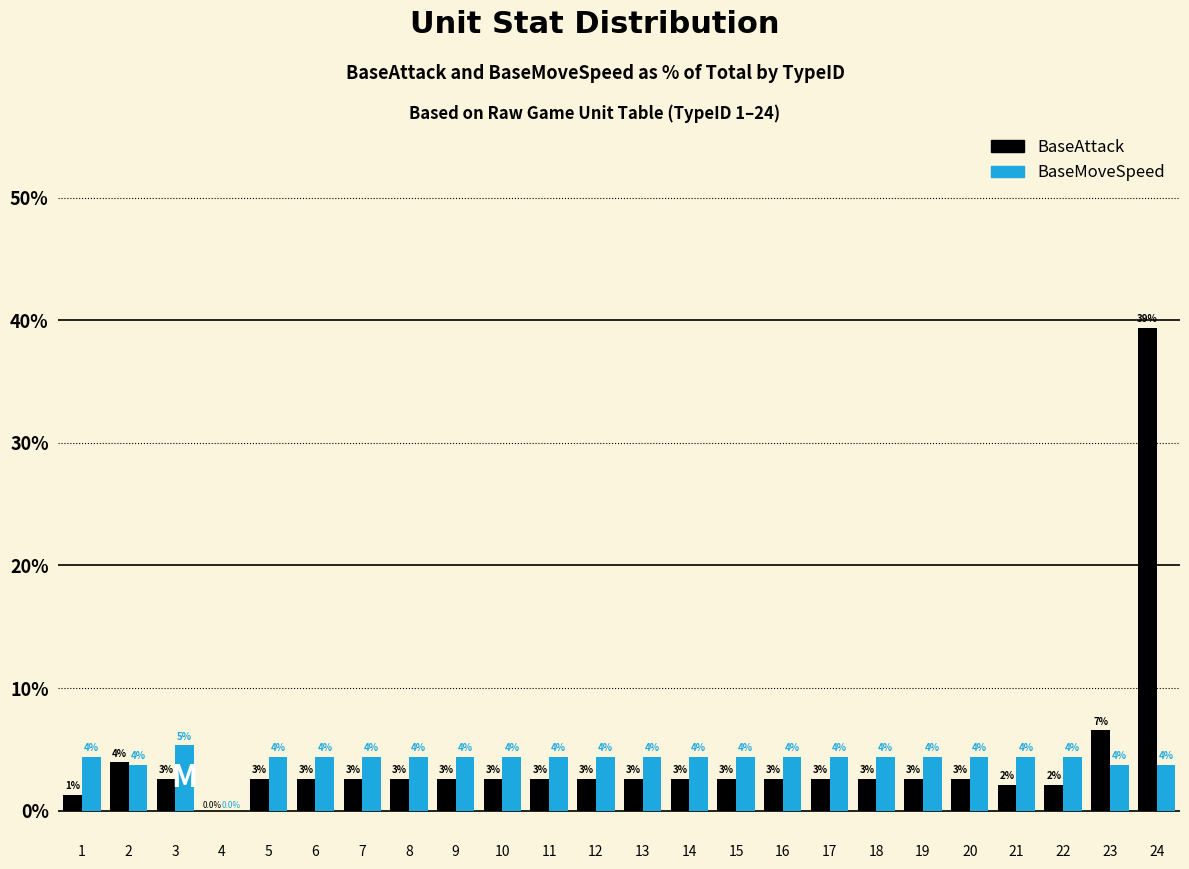

What are all the series names shown in the legend?

BaseAttack, BaseMoveSpeed